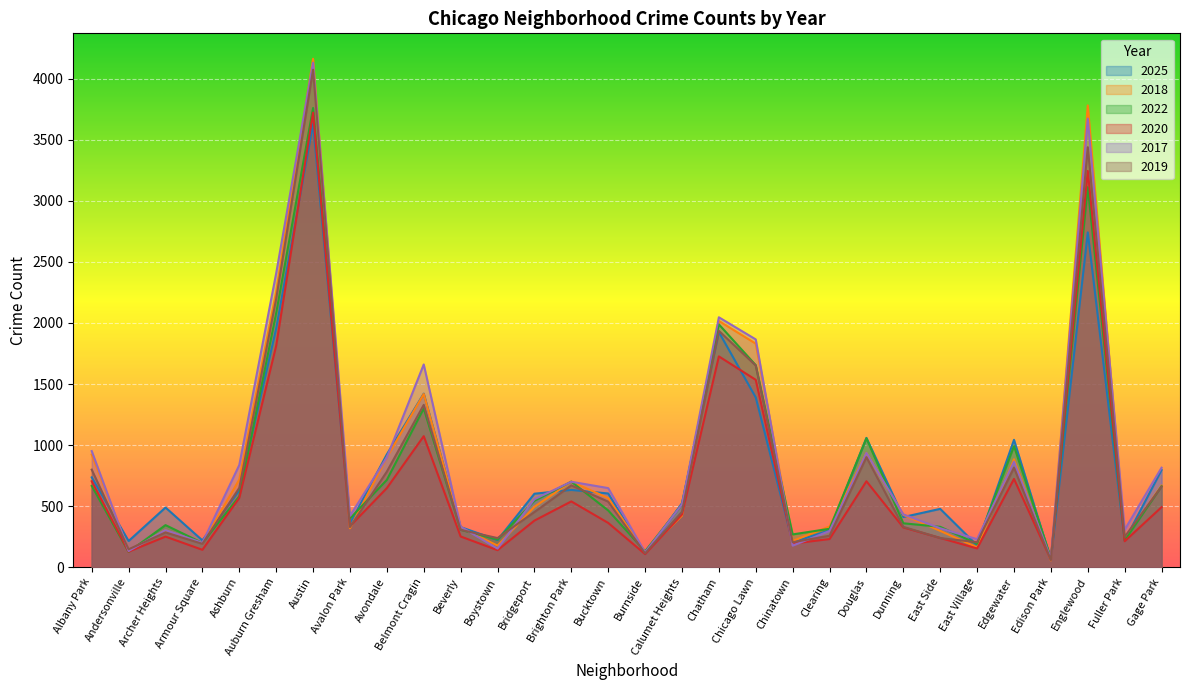

True or false: 2019 and 2018 intersect in this chart.

True